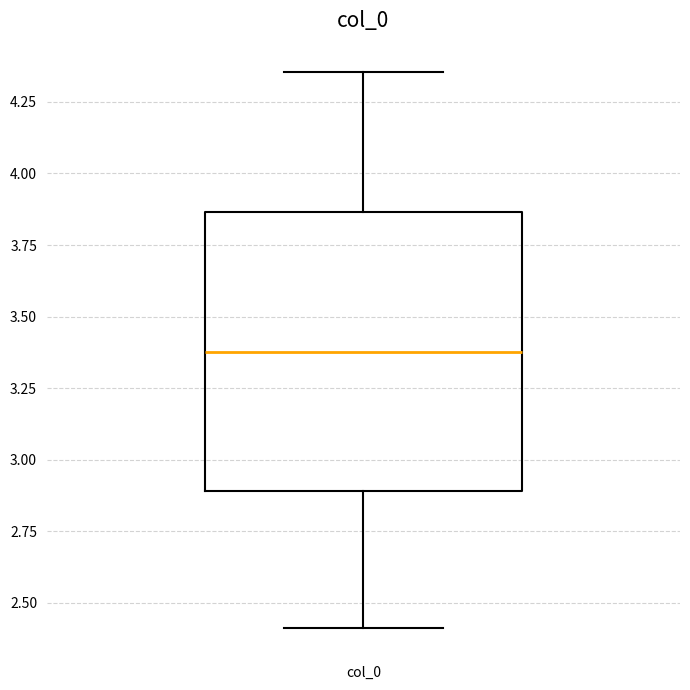

Where does the median line of the box for col_0 sit on the y-axis? The values are not printed on the chart, so give them approximately, as read against the axis.

3.35